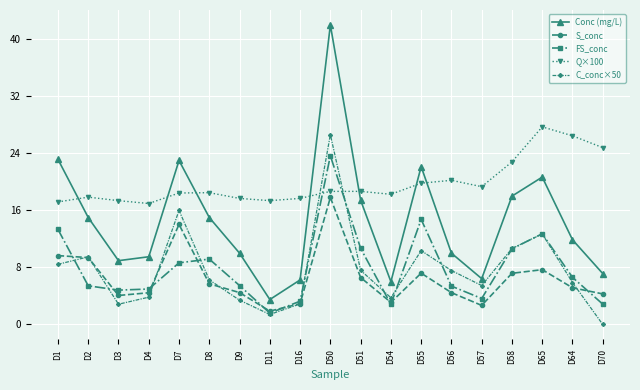

What is the approximate value of C_conc×50 at D3?

2.8